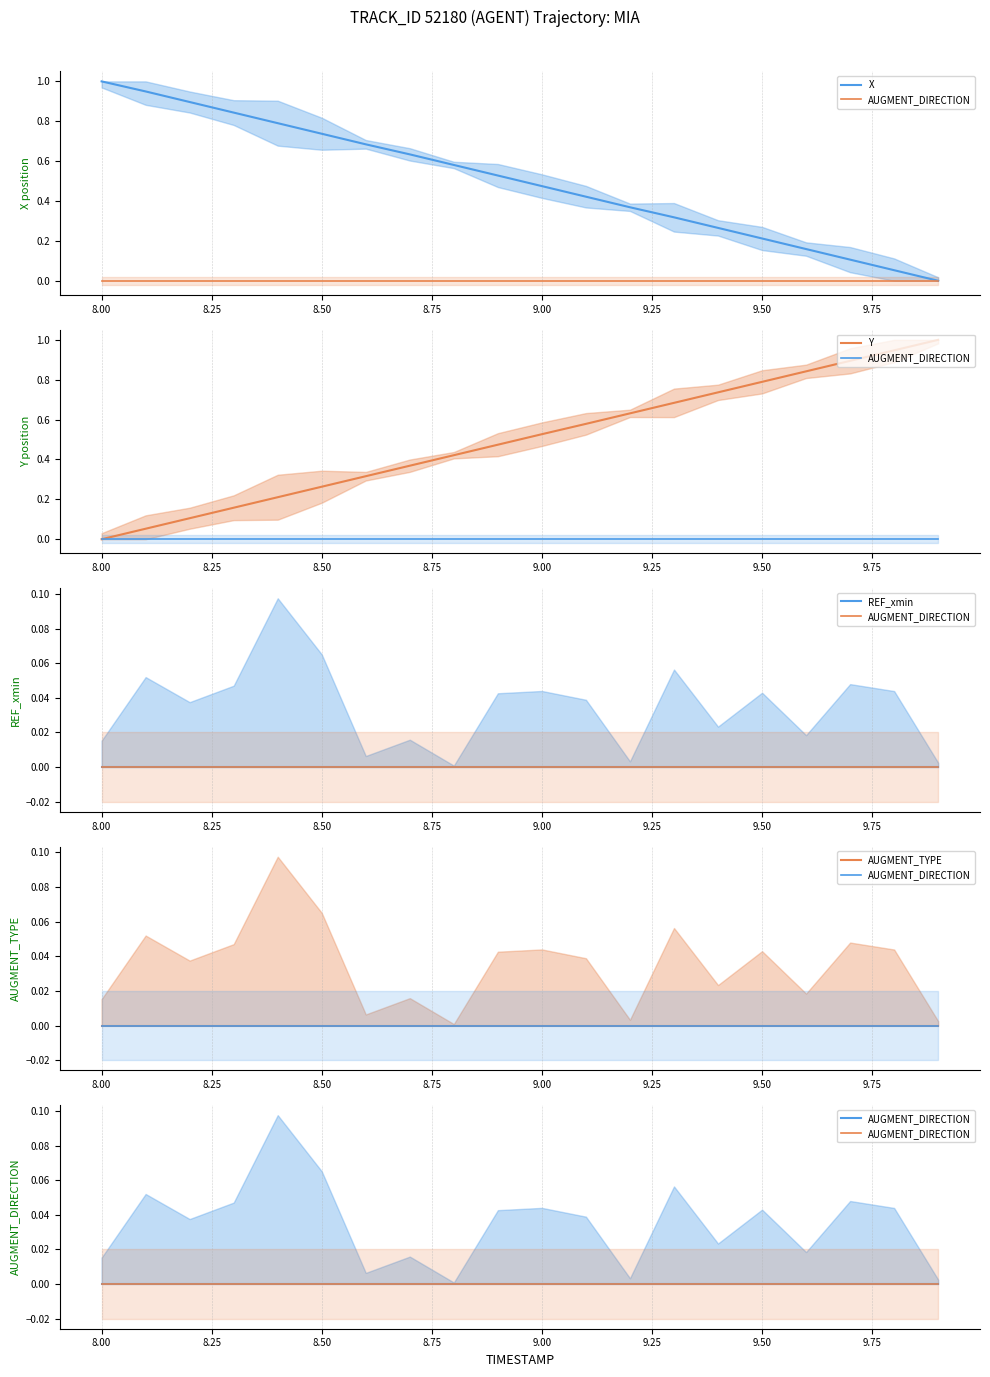

Rank the series by their maximum value, from lowest to highest.

AUGMENT_DIRECTION, REF_xmin, AUGMENT_TYPE, X, Y